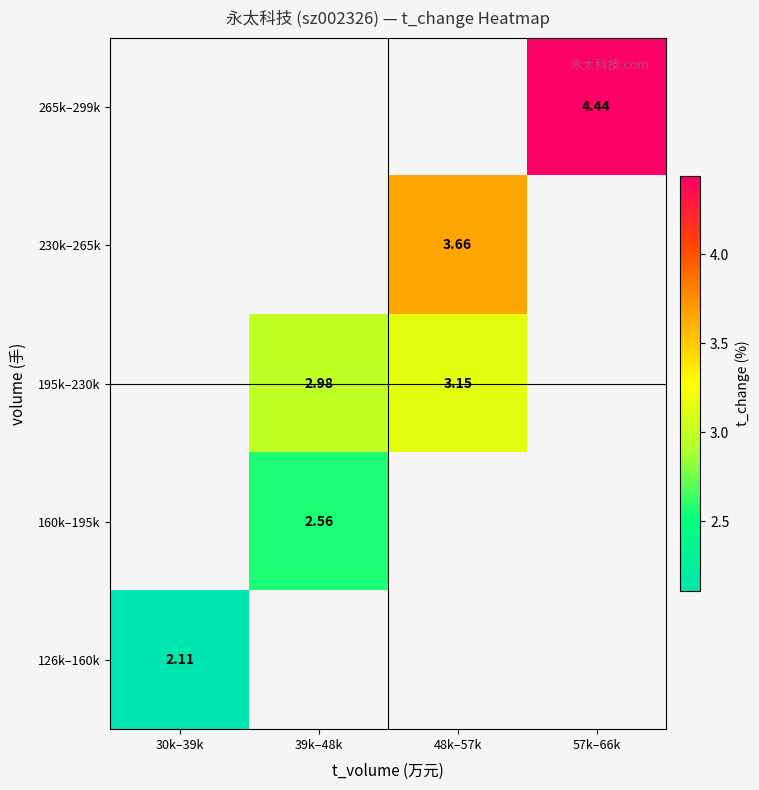

Count the number of categories in the chart.

4